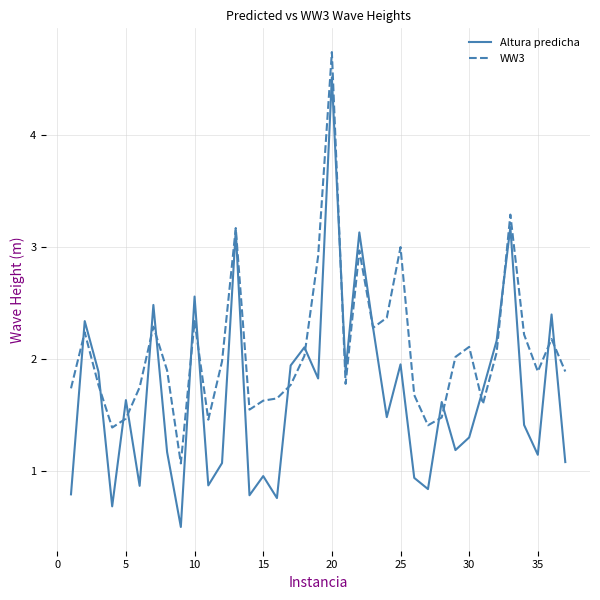

Which series has the largest total across all categories?

WW3